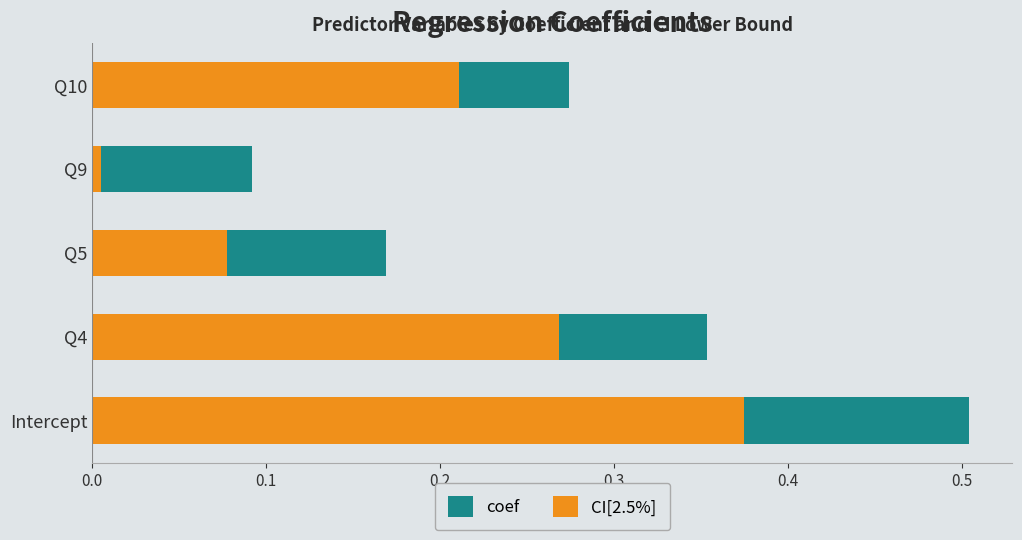

Which series has the largest total across all categories?

coef